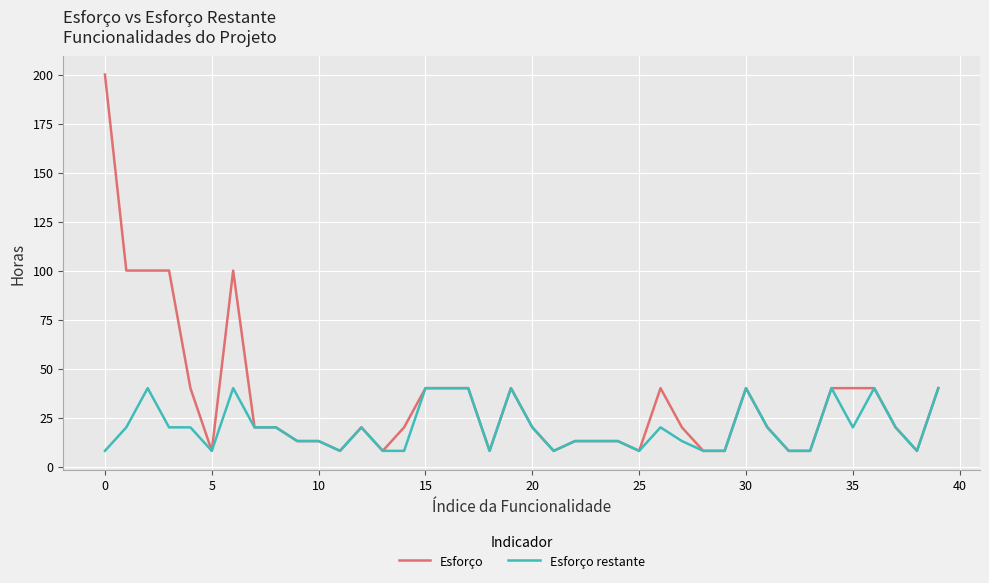

How many lines are shown in the chart?

2